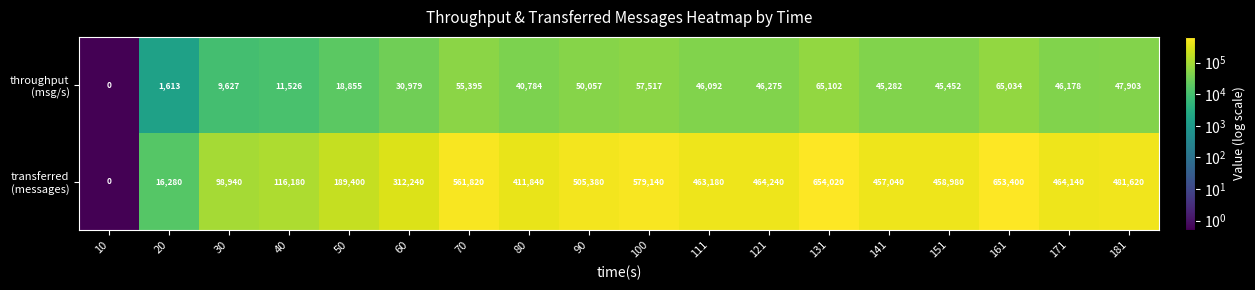

What is the spread (max minus min) of values at 70?

506425